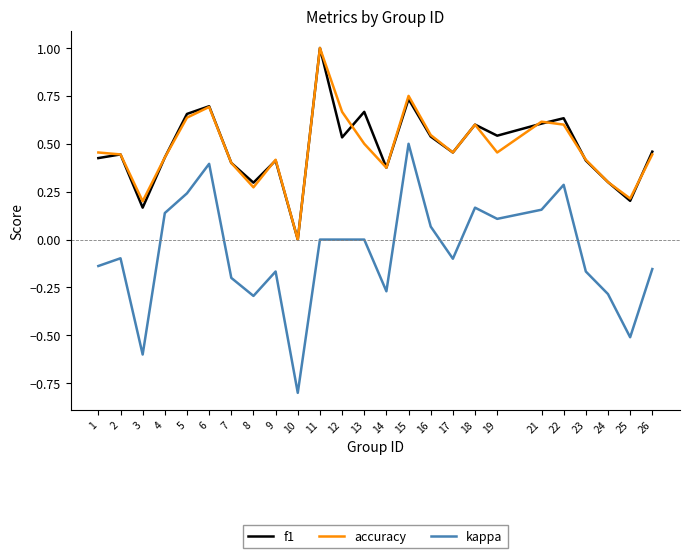

Is the value of accuracy at 24 greater than the value of f1 at 15?

No